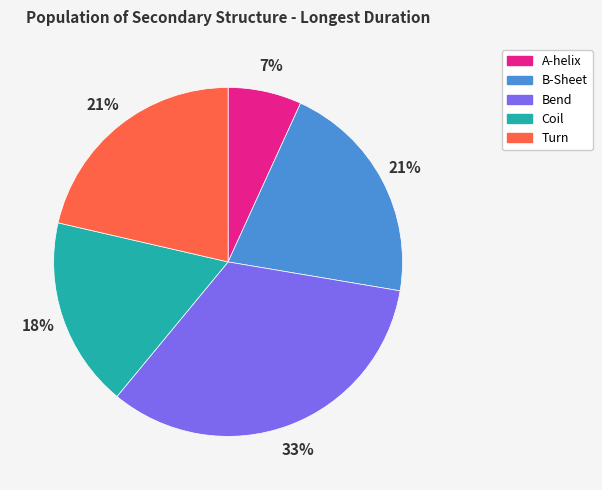

How many segments does this pie chart have?

5